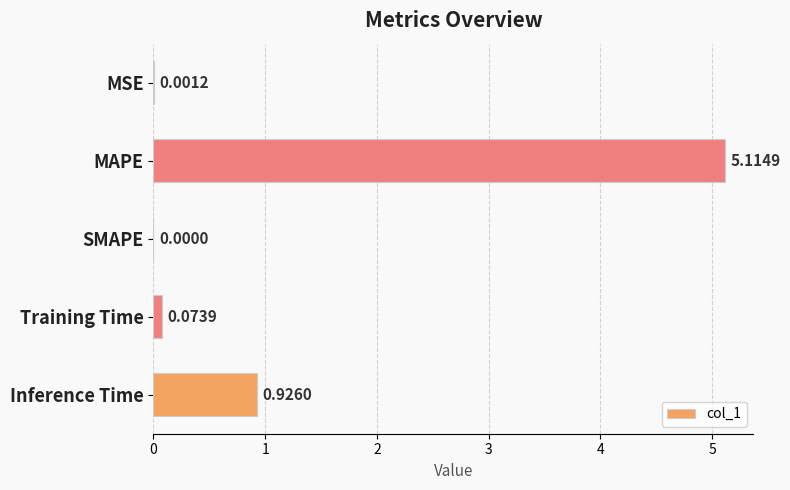

At which category does the chart reach its peak across all series?

MAPE